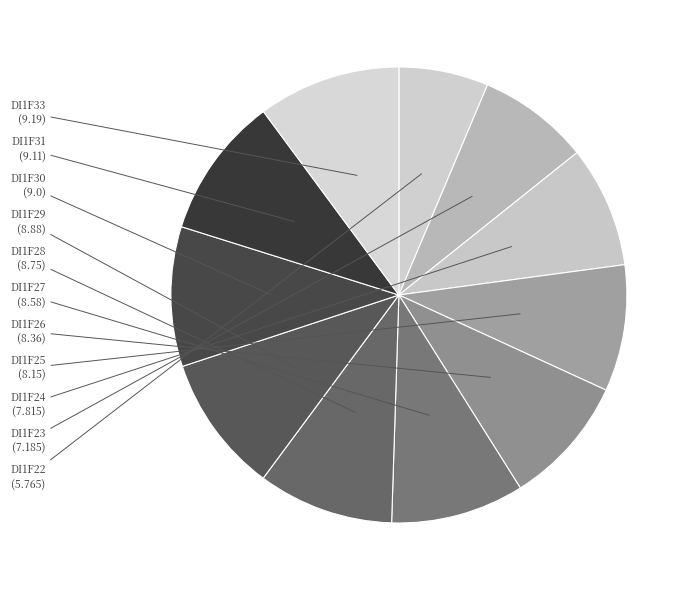

Is the sum of DI1F33 and DI1F24 greater than half?

No